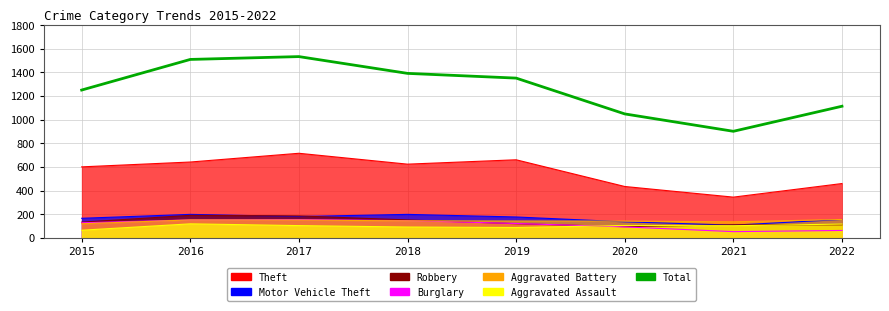

What is the sum of all values?

10096